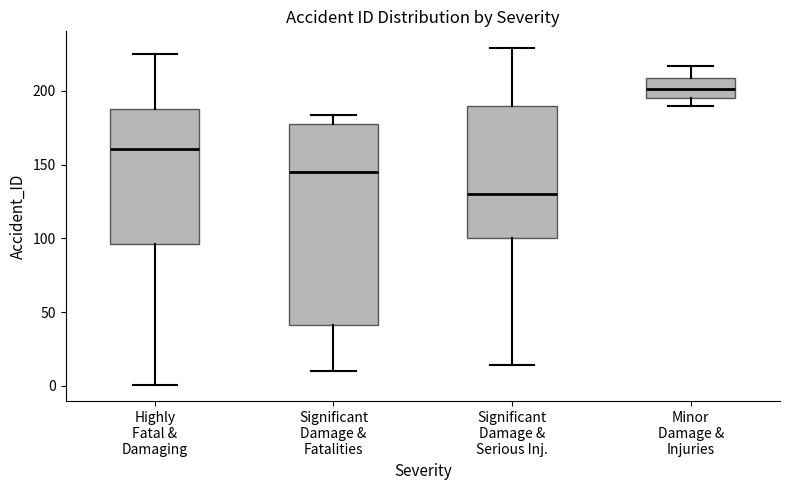

Reading left to right, transcribe this box plot: for each box, give where its median line is, the range the box spans, and where its two whiskers end, as read against the y-axis. The values are not printed on the chart, so give them approximately, as read against the axis.

Highly Fatal & Damaging: median 160, box 95 to 190, whiskers 0 to 225
Significant Damage & Fatalities: median 145, box 40 to 180, whiskers 10 to 185
Significant Damage & Serious Inj.: median 130, box 100 to 190, whiskers 15 to 230
Minor Damage & Injuries: median 200, box 195 to 210, whiskers 190 to 215